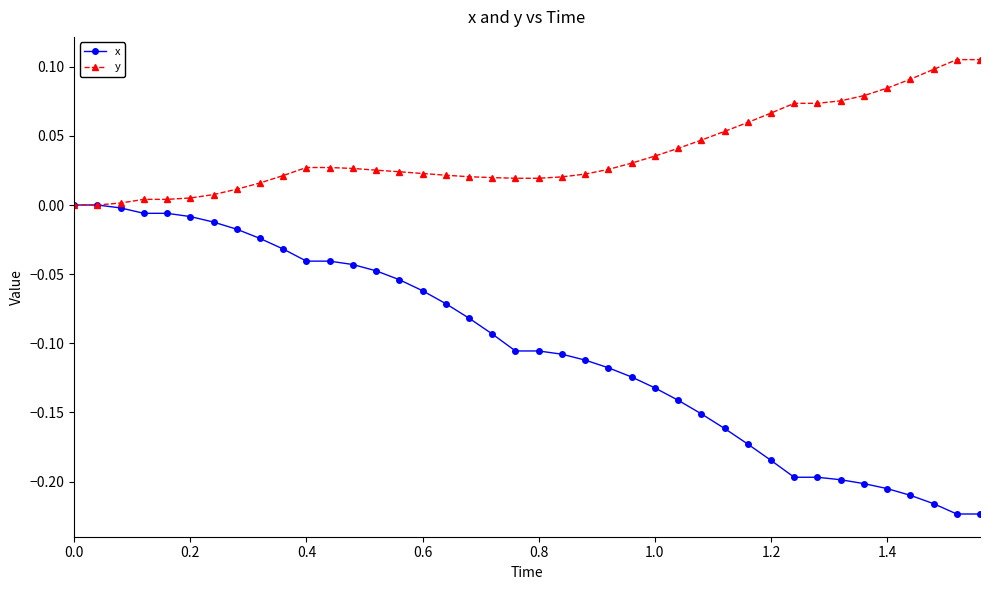

Rank the series by their maximum value, from highest to lowest.

y, x